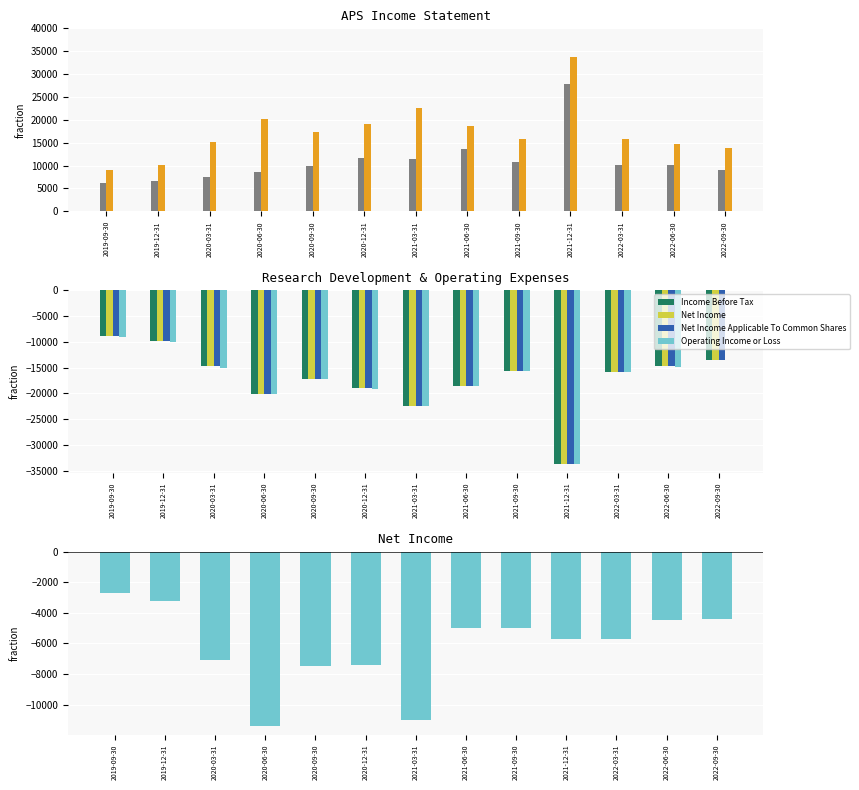

How many groups of bars are there?

13